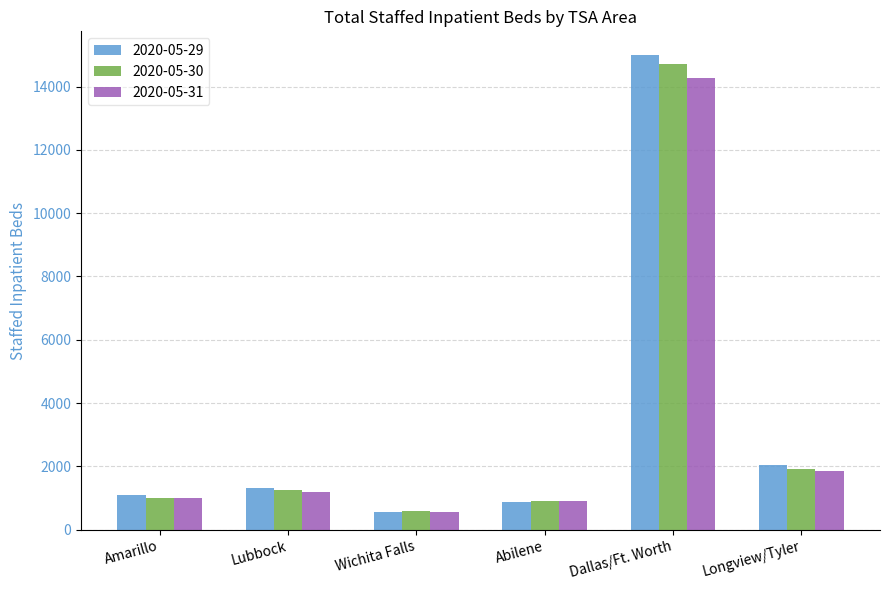

What position from the left is Longview/Tyler?

6